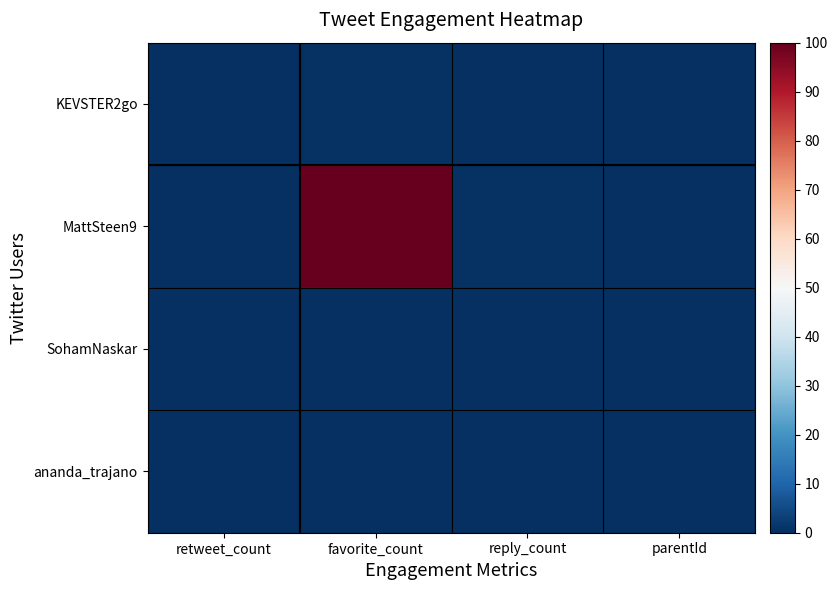

What is the greatest value displayed?

100.0